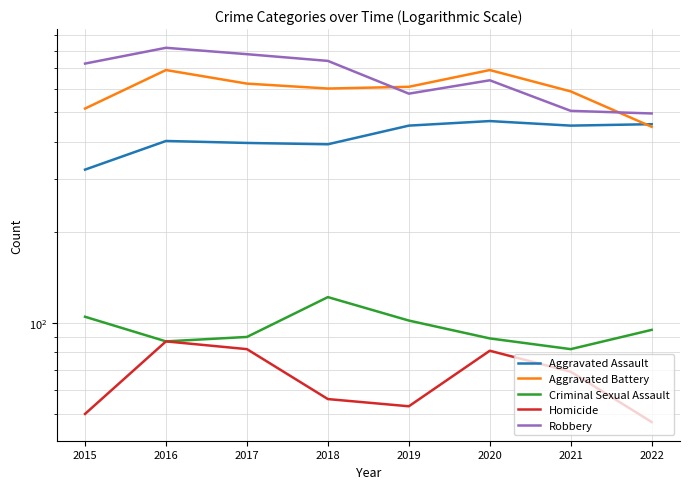

What is the difference between the maximum and minimum values in the Criminal Sexual Assault series?

40